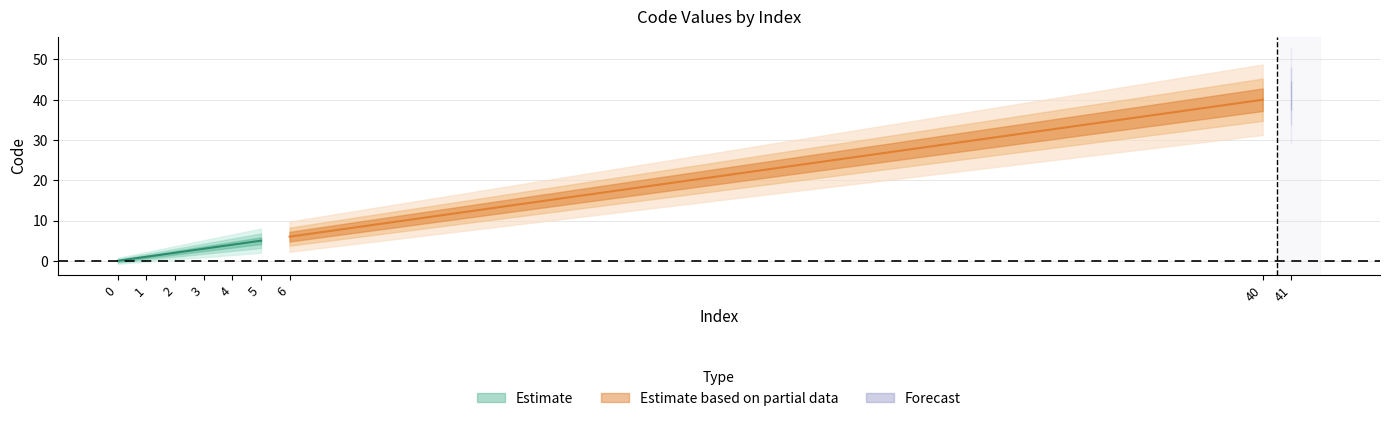

At which label does the data first exceed 4?

5